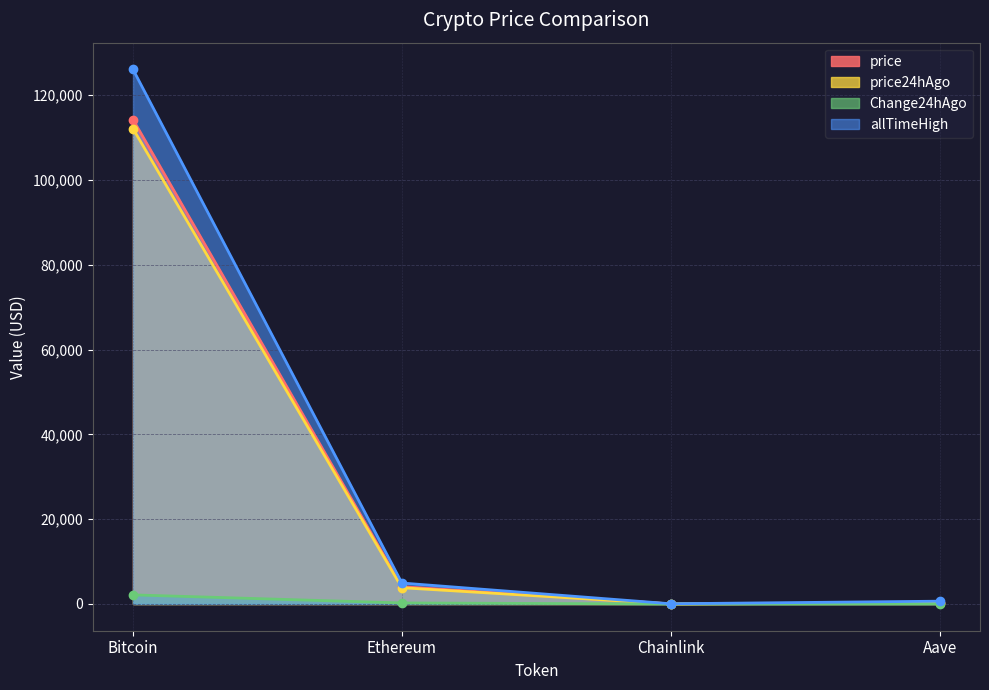

What is the difference between the highest and lowest values at Bitcoin?

123932.0